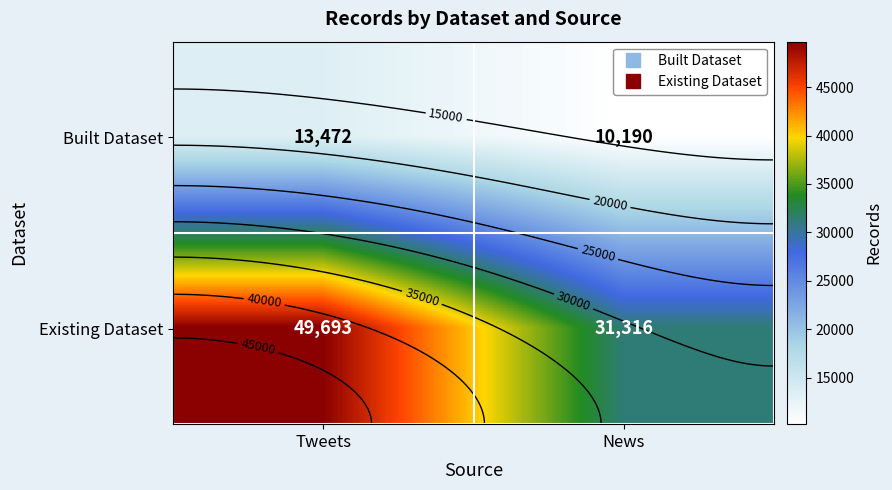

What is the maximum value shown in the chart?

49693